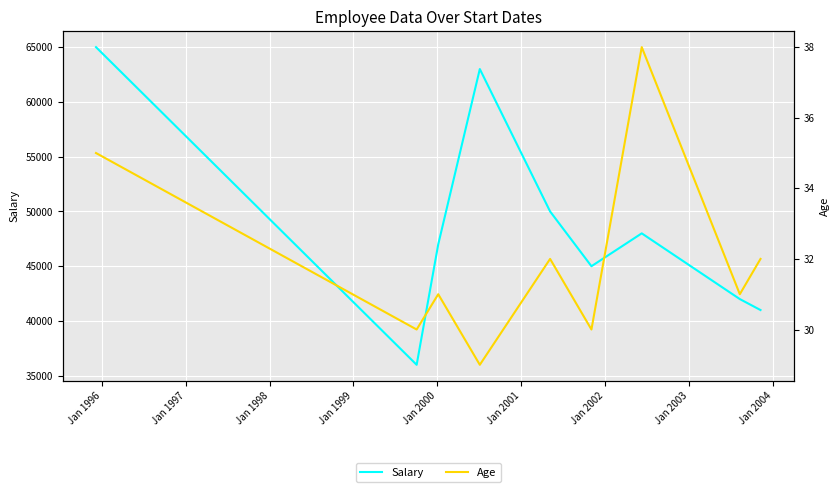

What is the maximum value shown in the chart?

65000